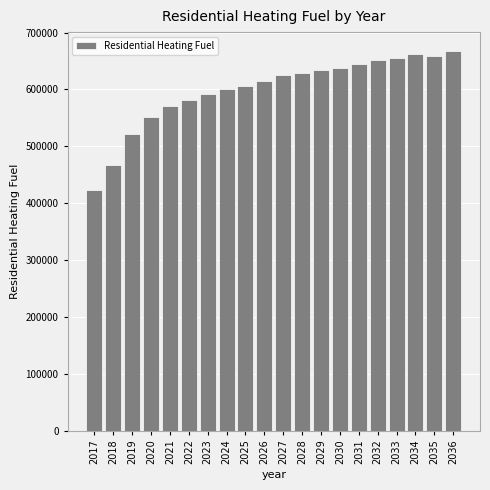

Is it true that the value at 2035 is 1159503.1?

False